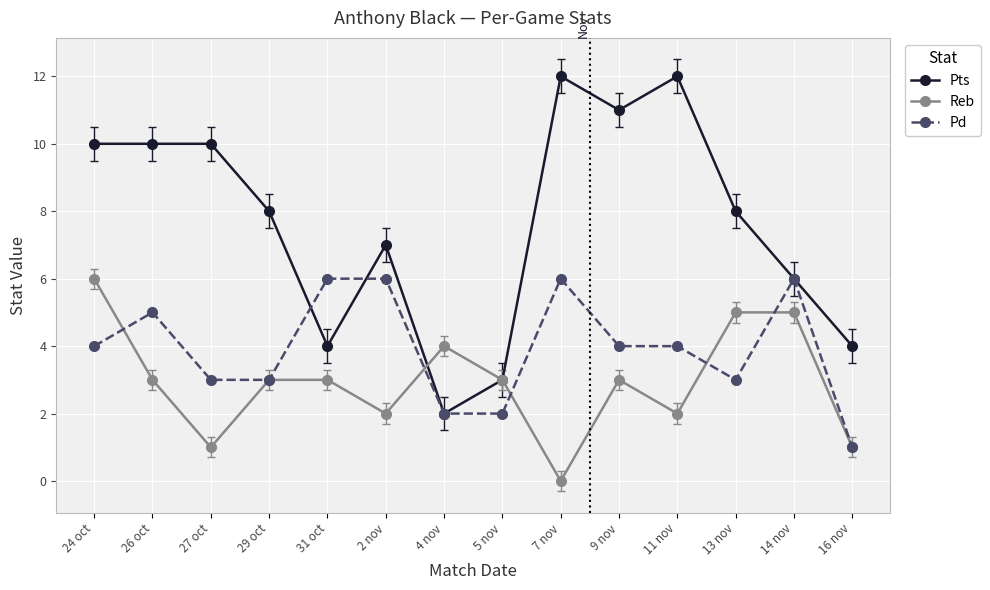

True or false: Pts has more than 0 interior local peaks.

True